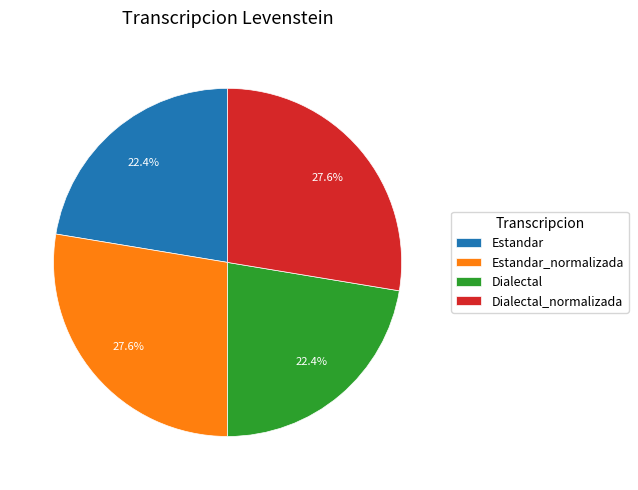

Is Estandar_normalizada the majority of the pie?

No